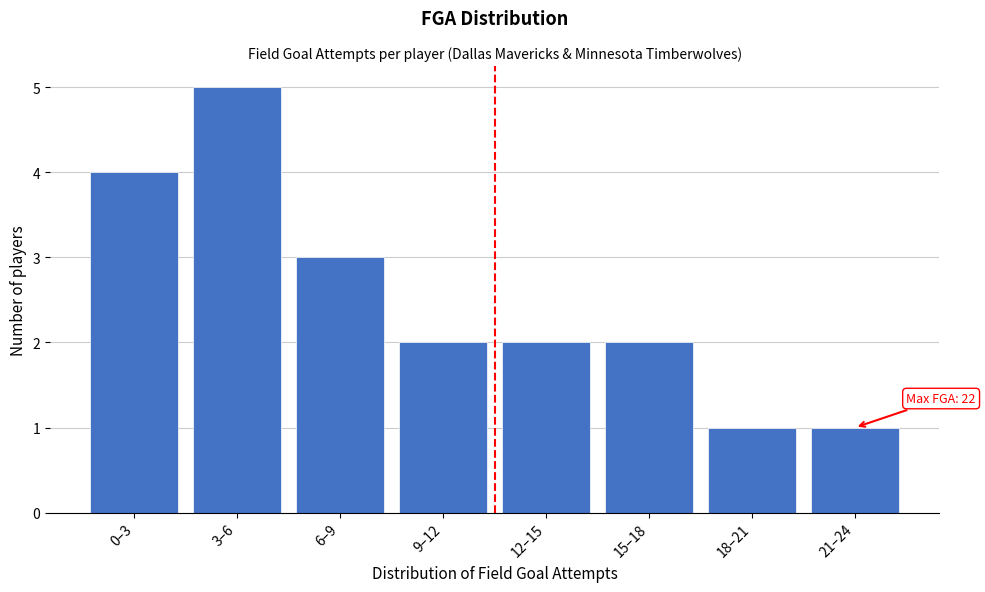

Reading right to left, list all the values displayed in this chart.

1	1	2	2	2	3	5	4